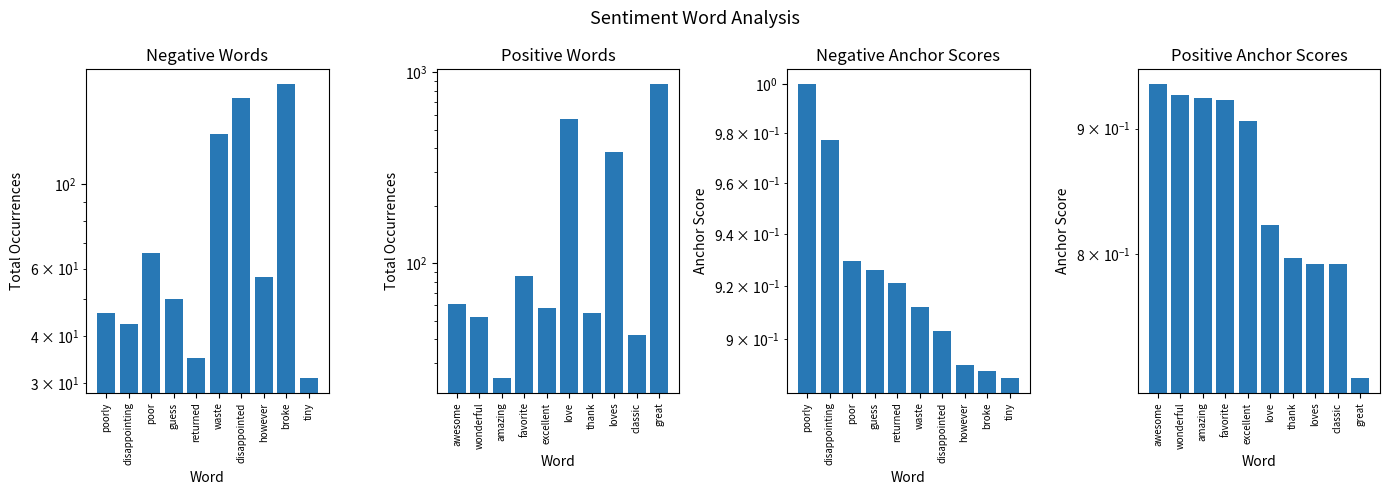

What is the label of the 8th bar from the right?

poor